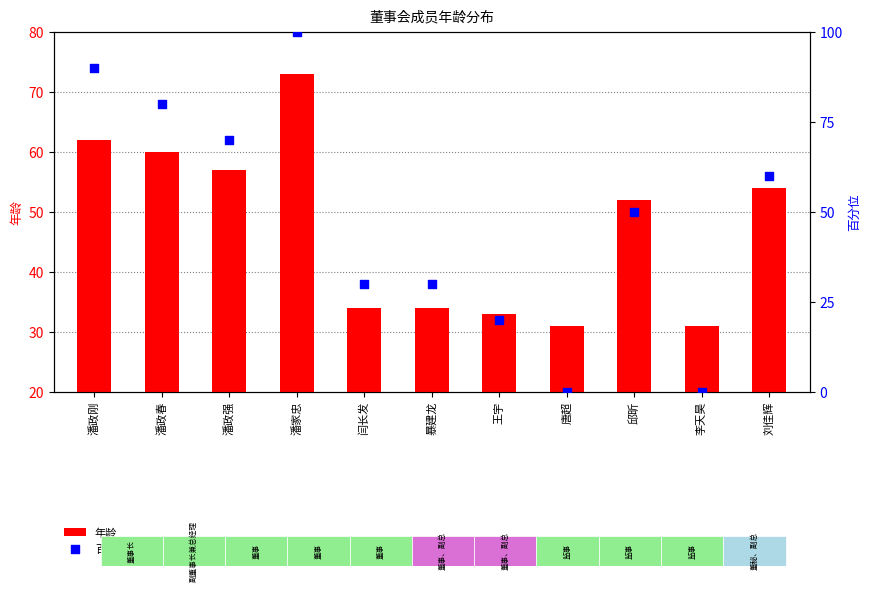

Is the value of 年龄 at 刘佳辉 greater than the value of 百分位排名 at 李天昊?

Yes